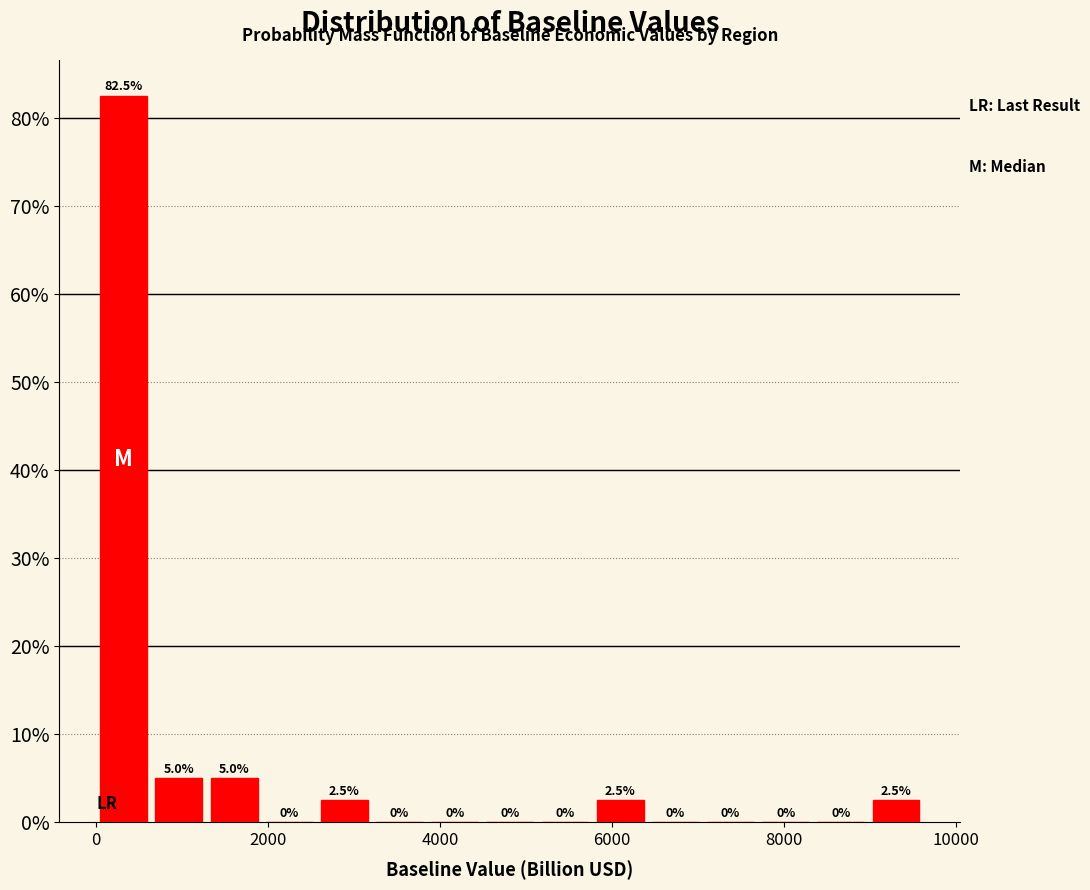

Around what value on the x-axis is the tallest bar? Give the approximate position of its centre, as read against the axis.

400